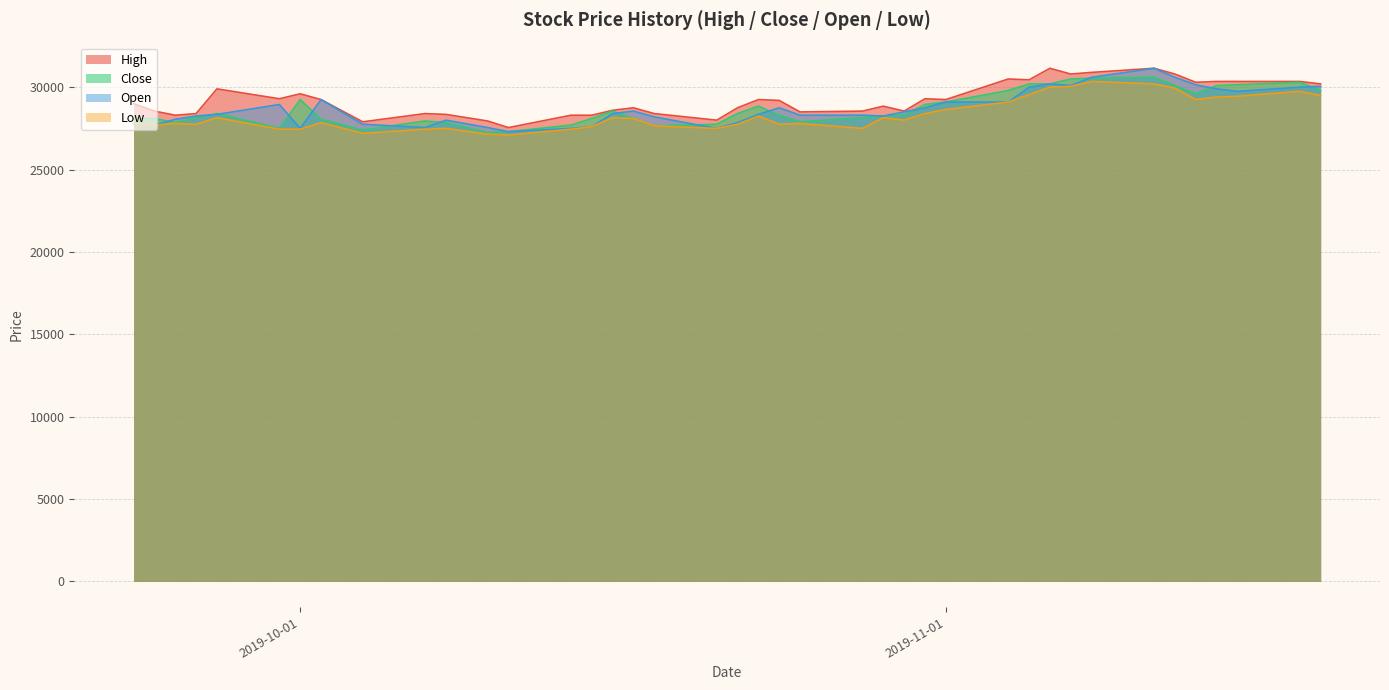

Reading left to right, transcribe all the data shown in this chart.

High: 2019-09-23=29000	2019-09-24=28550	2019-09-25=28300	2019-09-26=28400	2019-09-27=29900	2019-09-30=29300	2019-10-01=29600	2019-10-02=29250	2019-10-04=27900	2019-10-07=28400	2019-10-08=28350	2019-10-10=27950	2019-10-11=27550	2019-10-14=28300	2019-10-15=28300	2019-10-16=28600	2019-10-17=28750	2019-10-18=28400	2019-10-21=28000	2019-10-22=28750	2019-10-23=29250	2019-10-24=29200	2019-10-25=28500	2019-10-28=28550	2019-10-29=28850	2019-10-30=28550	2019-10-31=29300	2019-11-01=29250	2019-11-04=30500	2019-11-05=30450	2019-11-06=31150	2019-11-07=30800	2019-11-08=30900	2019-11-11=31150	2019-11-12=30800	2019-11-13=30300	2019-11-14=30350	2019-11-15=30350	2019-11-18=30350	2019-11-19=30200
Close: 2019-09-23=28100	2019-09-24=28100	2019-09-25=27850	2019-09-26=28150	2019-09-27=28400	2019-09-30=27500	2019-10-01=29250	2019-10-02=28050	2019-10-04=27400	2019-10-07=27950	2019-10-08=27850	2019-10-10=27250	2019-10-11=27300	2019-10-14=27700	2019-10-15=28100	2019-10-16=28550	2019-10-17=28100	2019-10-18=27650	2019-10-21=27750	2019-10-22=28400	2019-10-23=28850	2019-10-24=28300	2019-10-25=27900	2019-10-28=28150	2019-10-29=28250	2019-10-30=28300	2019-10-31=28950	2019-11-01=29100	2019-11-04=29800	2019-11-05=30200	2019-11-06=30200	2019-11-07=30500	2019-11-08=30550	2019-11-11=30600	2019-11-12=30100	2019-11-13=29600	2019-11-14=30100	2019-11-15=30150	2019-11-18=30300	2019-11-19=29800
Open: 2019-09-23=27800	2019-09-24=27700	2019-09-25=28050	2019-09-26=28250	2019-09-27=28350	2019-09-30=28950	2019-10-01=27500	2019-10-02=29250	2019-10-04=27750	2019-10-07=27550	2019-10-08=28000	2019-10-10=27550	2019-10-11=27300	2019-10-14=27500	2019-10-15=27600	2019-10-16=28400	2019-10-17=28550	2019-10-18=28200	2019-10-21=27500	2019-10-22=27850	2019-10-23=28350	2019-10-24=28750	2019-10-25=28300	2019-10-28=28300	2019-10-29=28250	2019-10-30=28500	2019-10-31=28750	2019-11-01=29100	2019-11-04=29100	2019-11-05=30000	2019-11-06=30200	2019-11-07=30100	2019-11-08=30600	2019-11-11=31150	2019-11-12=30600	2019-11-13=30150	2019-11-14=29900	2019-11-15=29750	2019-11-18=30000	2019-11-19=30050
Low: 2019-09-23=27800	2019-09-24=27700	2019-09-25=27800	2019-09-26=27750	2019-09-27=28150	2019-09-30=27450	2019-10-01=27450	2019-10-02=27850	2019-10-04=27200	2019-10-07=27450	2019-10-08=27500	2019-10-10=27150	2019-10-11=27100	2019-10-14=27450	2019-10-15=27600	2019-10-16=28150	2019-10-17=28100	2019-10-18=27650	2019-10-21=27500	2019-10-22=27750	2019-10-23=28250	2019-10-24=27750	2019-10-25=27800	2019-10-28=27500	2019-10-29=28150	2019-10-30=28000	2019-10-31=28400	2019-11-01=28650	2019-11-04=29100	2019-11-05=29550	2019-11-06=30000	2019-11-07=30050	2019-11-08=30350	2019-11-11=30200	2019-11-12=29950	2019-11-13=29250	2019-11-14=29400	2019-11-15=29450	2019-11-18=29750	2019-11-19=29500